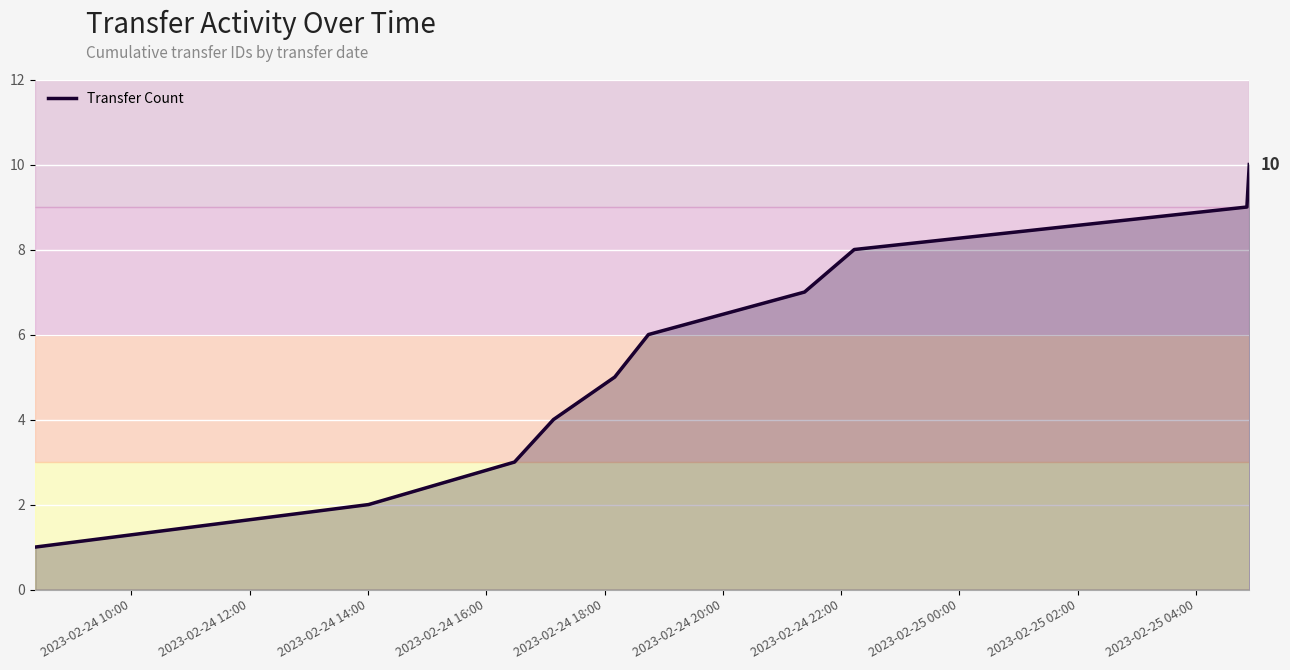

What is the maximum value shown in the chart?

10